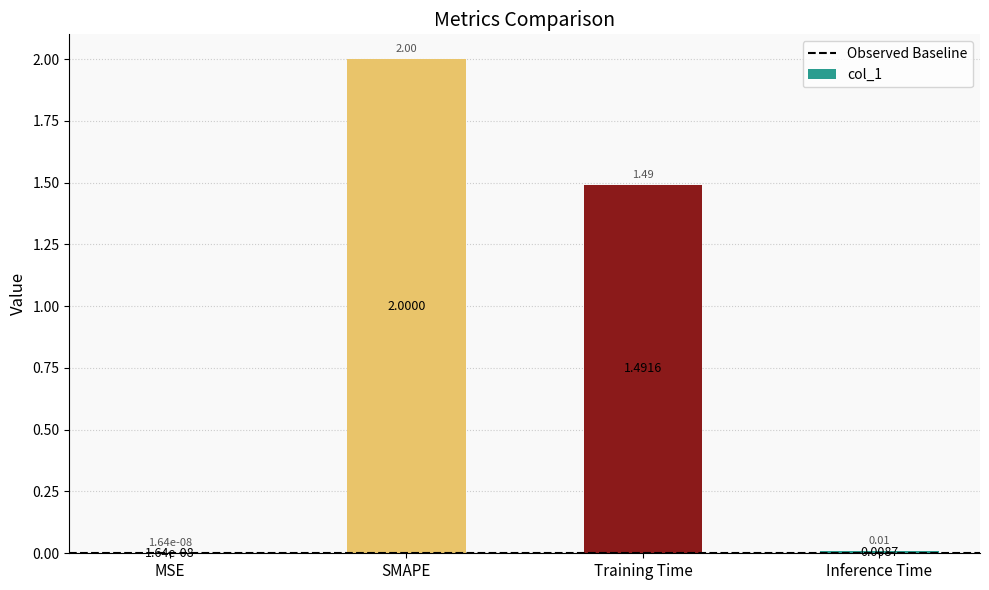

How many distinct data groups are displayed?

1